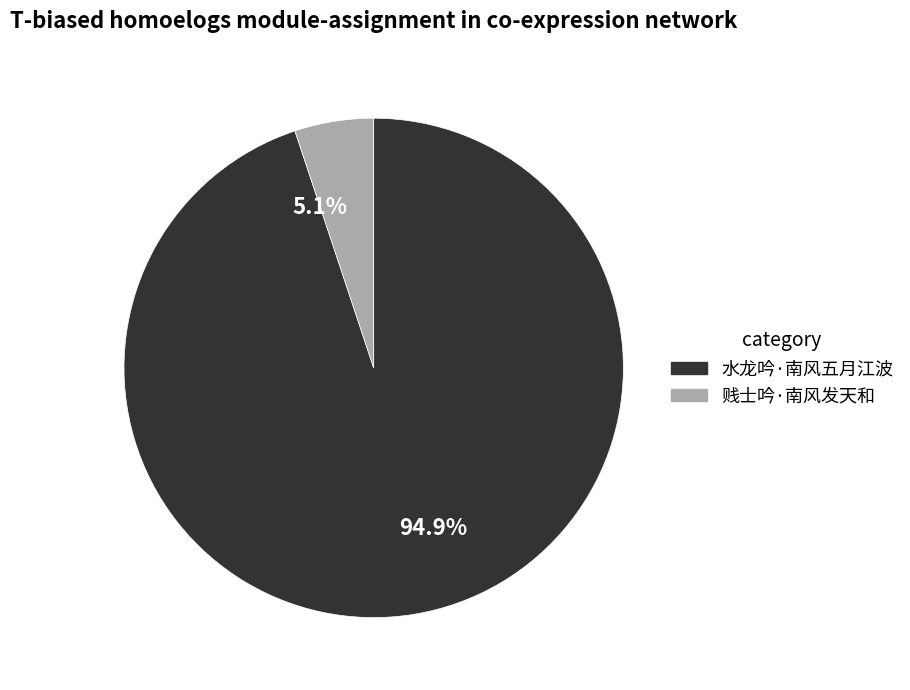

Do 贱士吟·南风发天和 and 水龙吟·南风五月江波 together represent more than half of the pie?

Yes